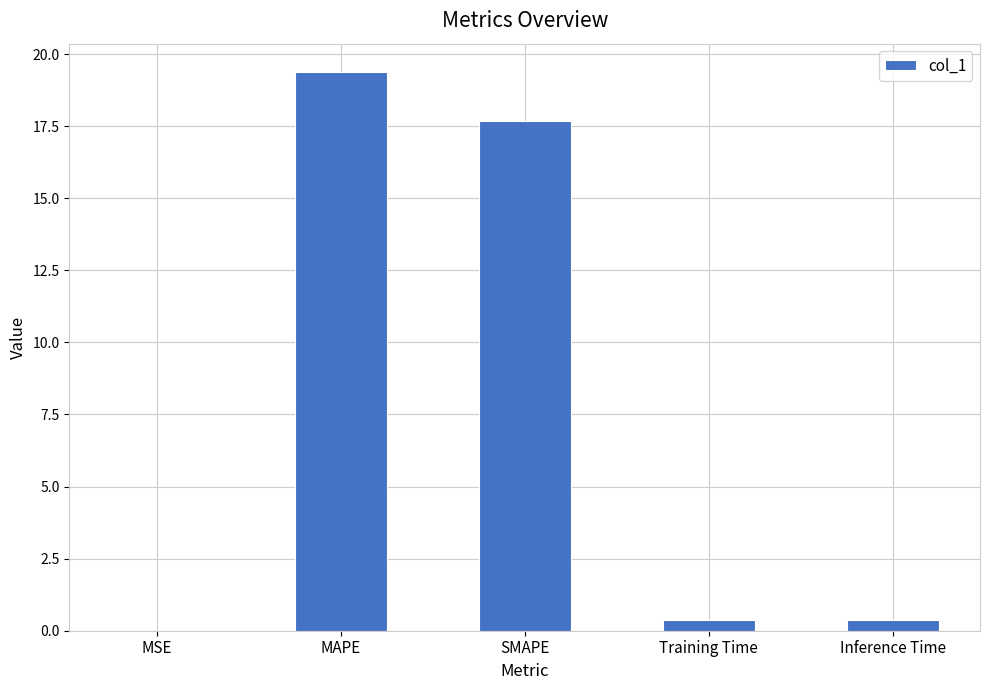

The chart shows a value of 31.5 at SMAPE. True or false?

False